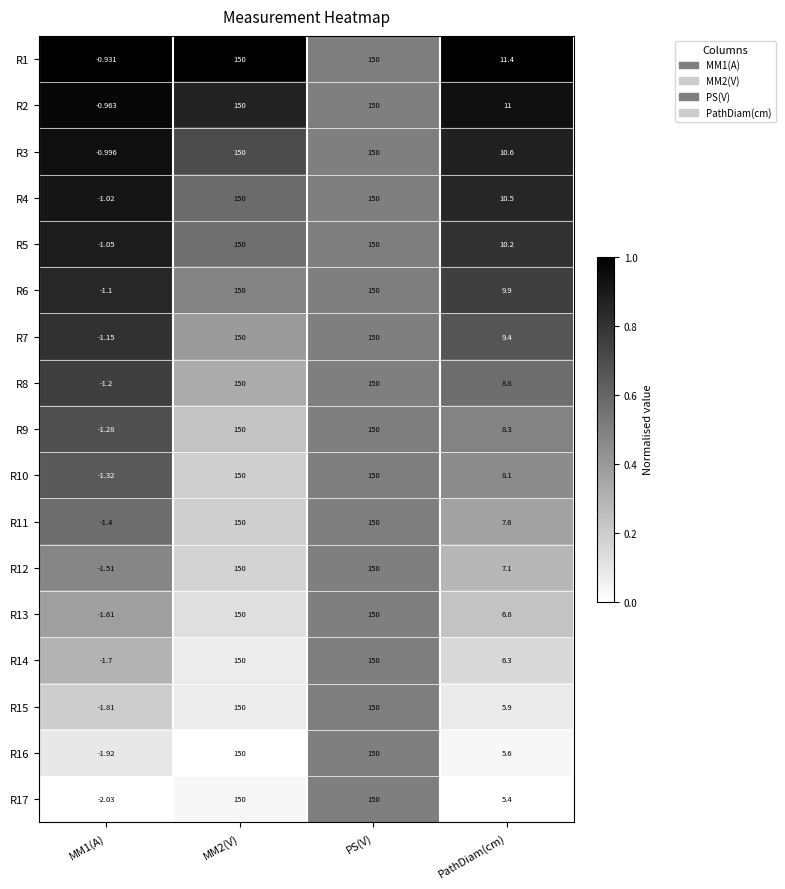

At which label is R16 closest to 74?

PathDiam(cm)